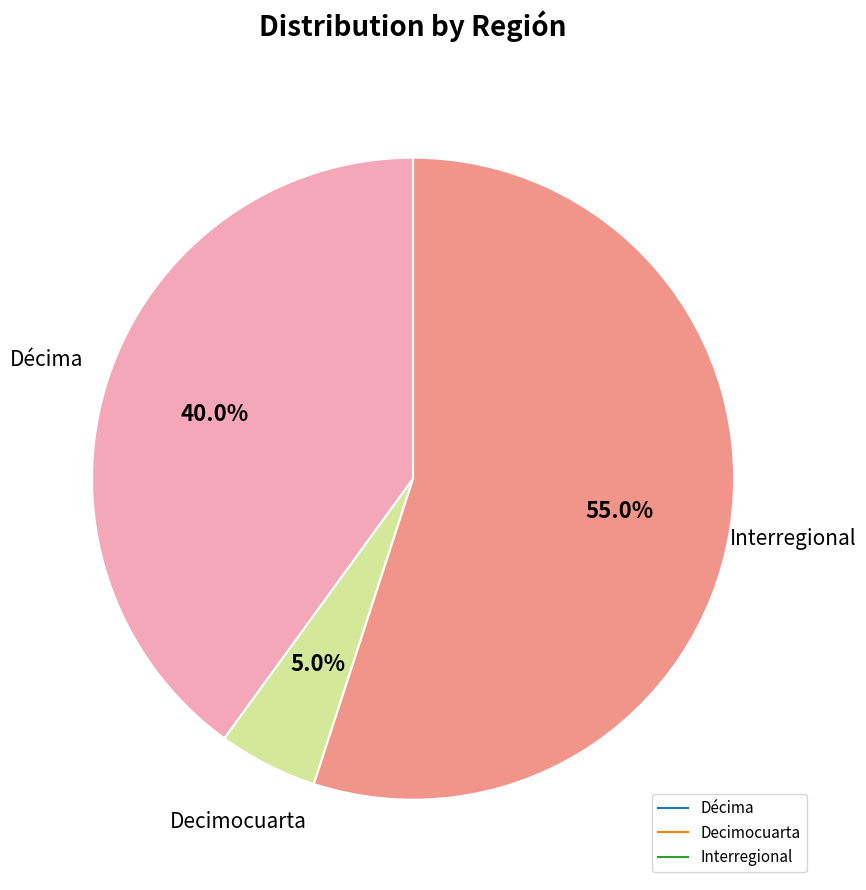

To the nearest percent, what is the difference between the Decimocuarta and Interregional slice percentages?

50%